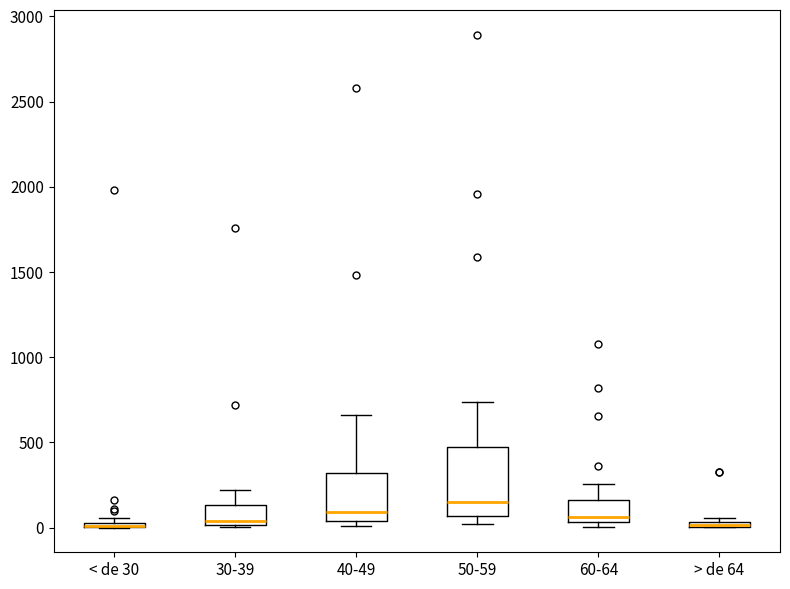

Where is the lower edge of the box for < de 30 on the y-axis? The values are not printed on the chart, so give them approximately, as read against the axis.

0